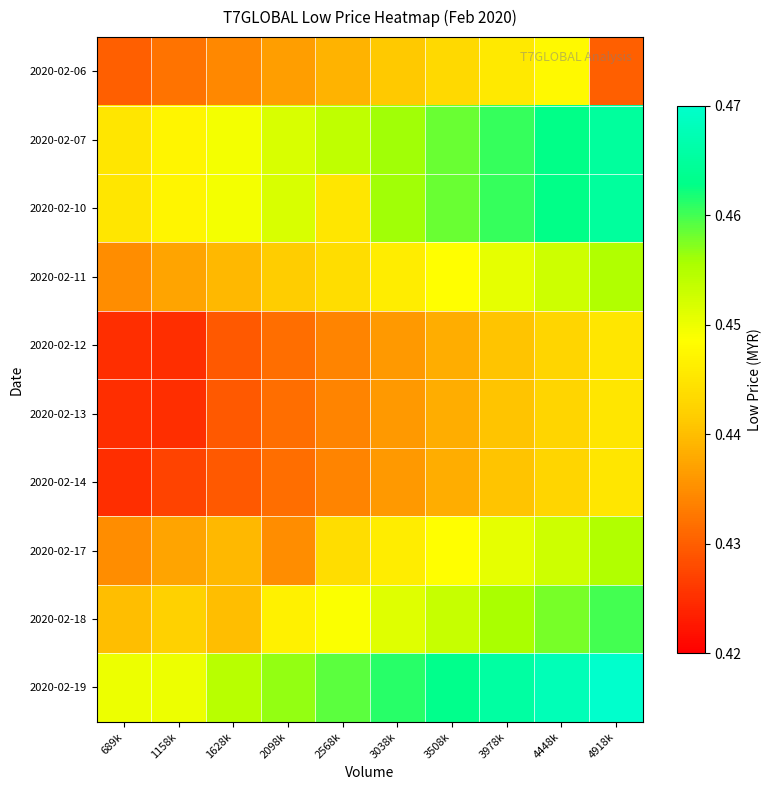

At 3978k, list the series in order from largest to smallest.

2020-02-19, 2020-02-07, 2020-02-10, 2020-02-18, 2020-02-11, 2020-02-17, 2020-02-06, 2020-02-12, 2020-02-13, 2020-02-14